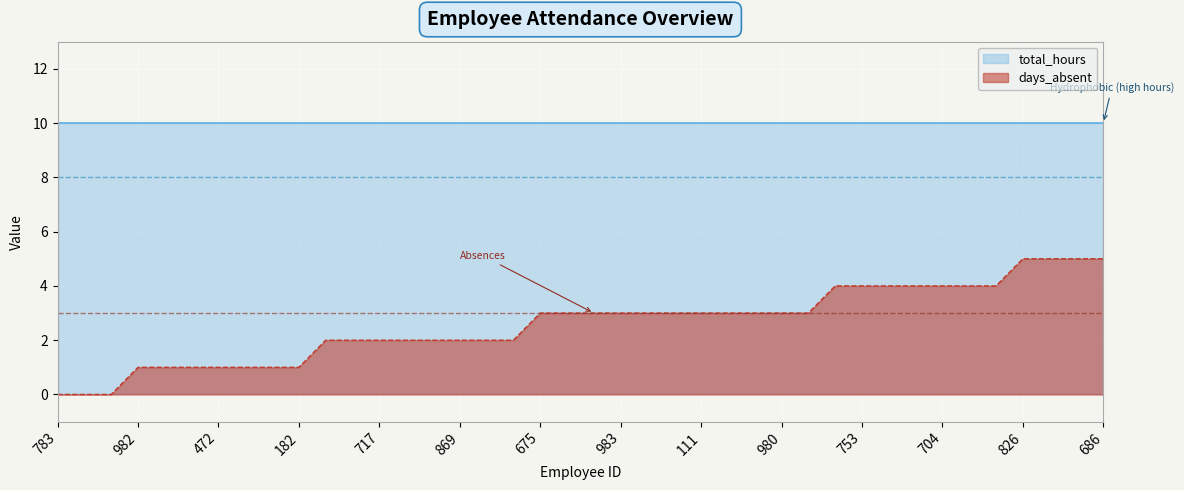

At 982, list the series in order from smallest to largest.

days_absent, total_hours